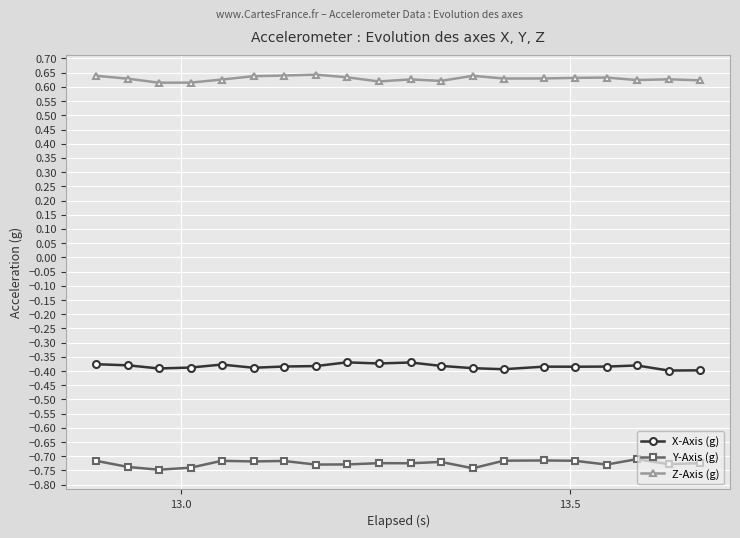

Is this an area chart (filled region under the line)?

No